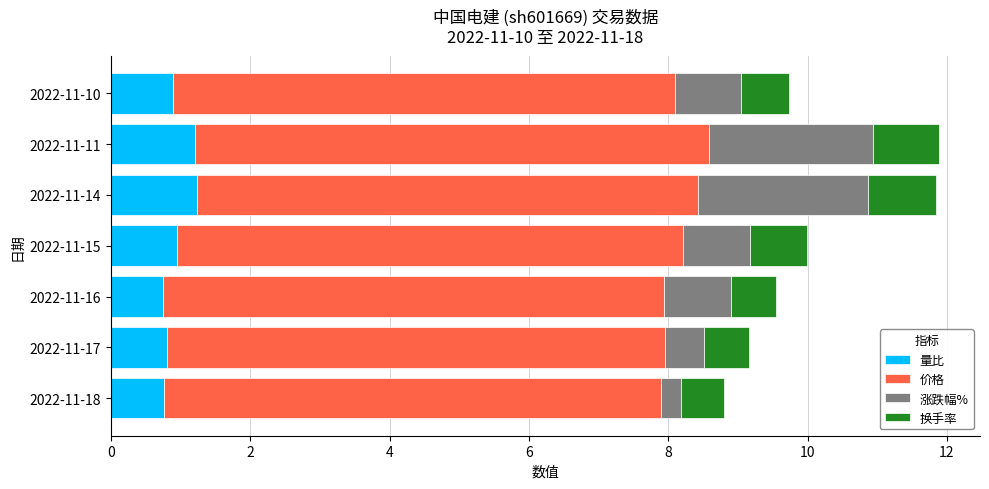

What is the total value across all series at 2022-11-15?

10.0